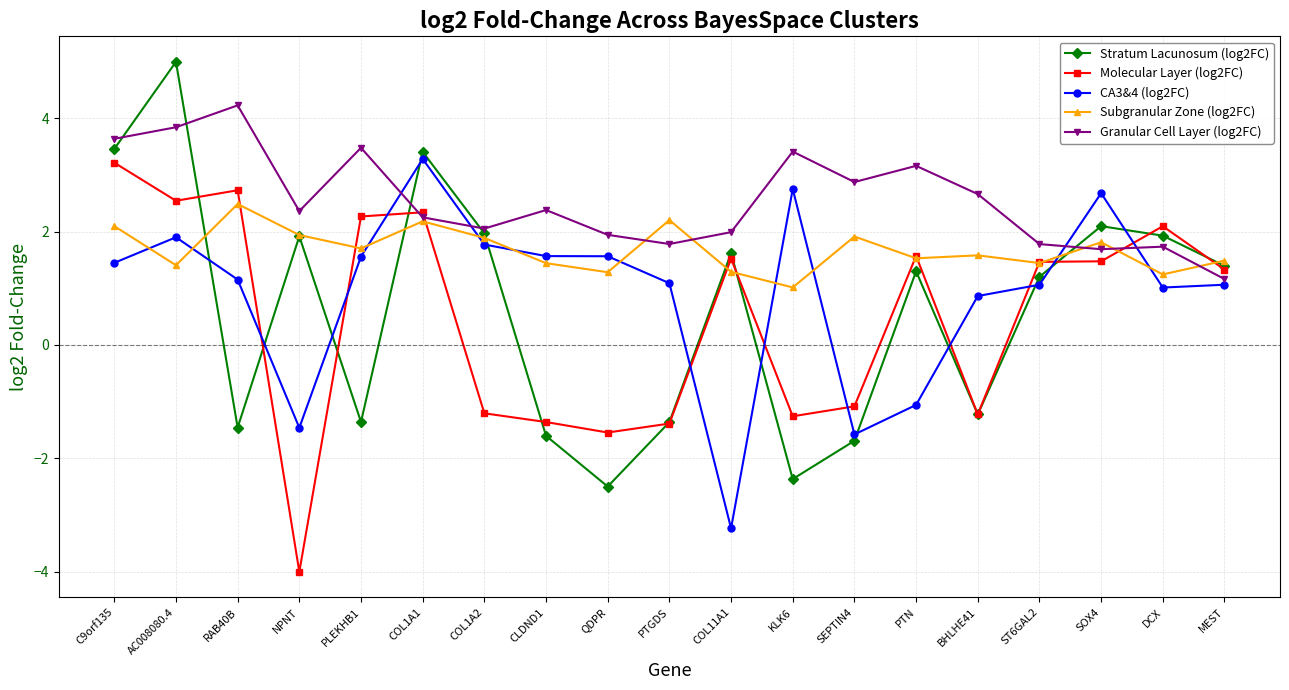

What is the sum of all Stratum Lacunosum (log2FC) values?

11.7